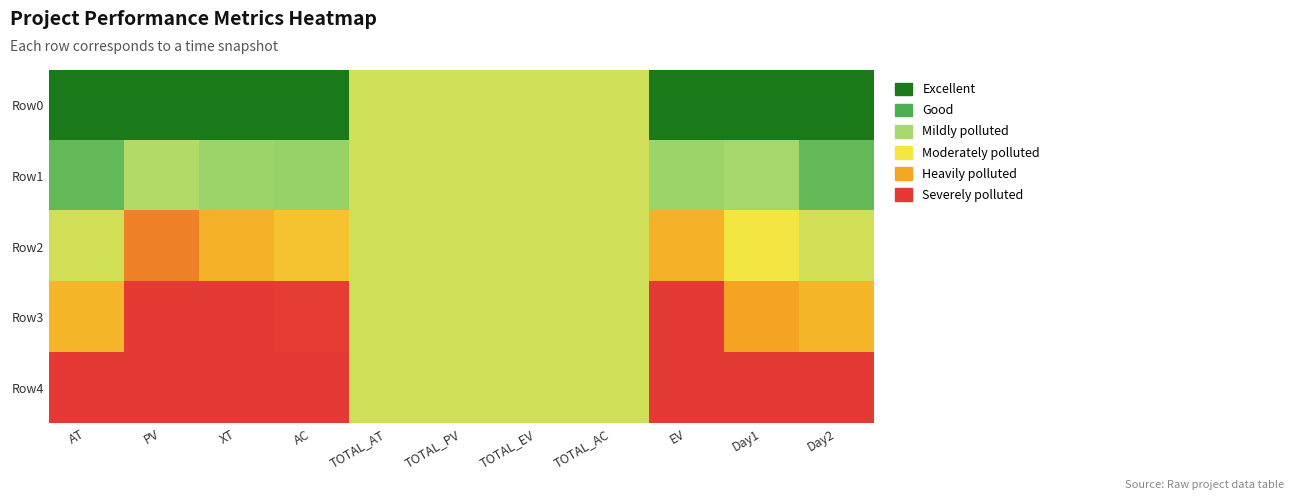

How many distinct data groups are displayed?

5